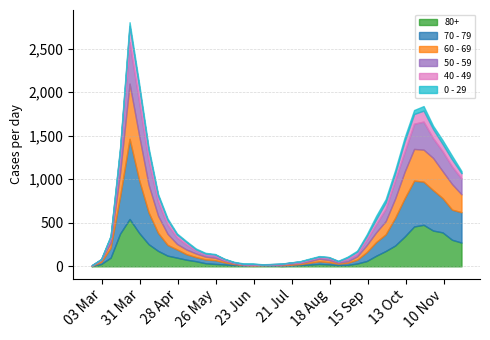

How many intersections are there between 70 - 79 and 60 - 69?

7